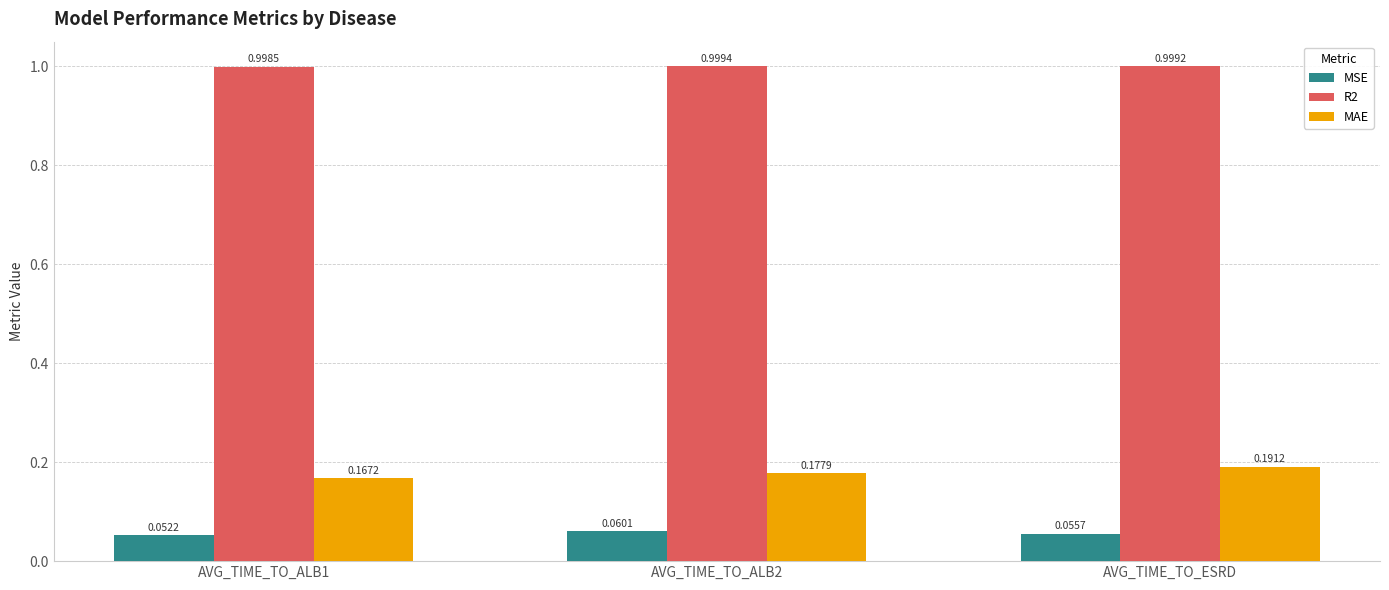

Which series has the largest range (max minus min)?

MAE